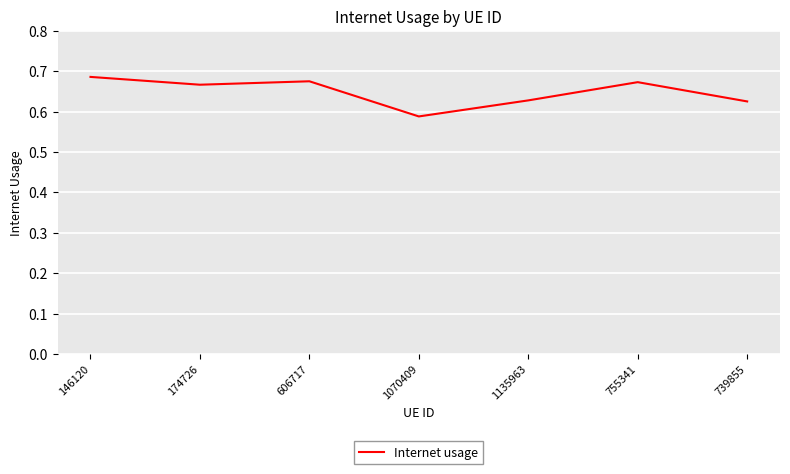

Is it true that the value at 1070409 is 0.9?

False